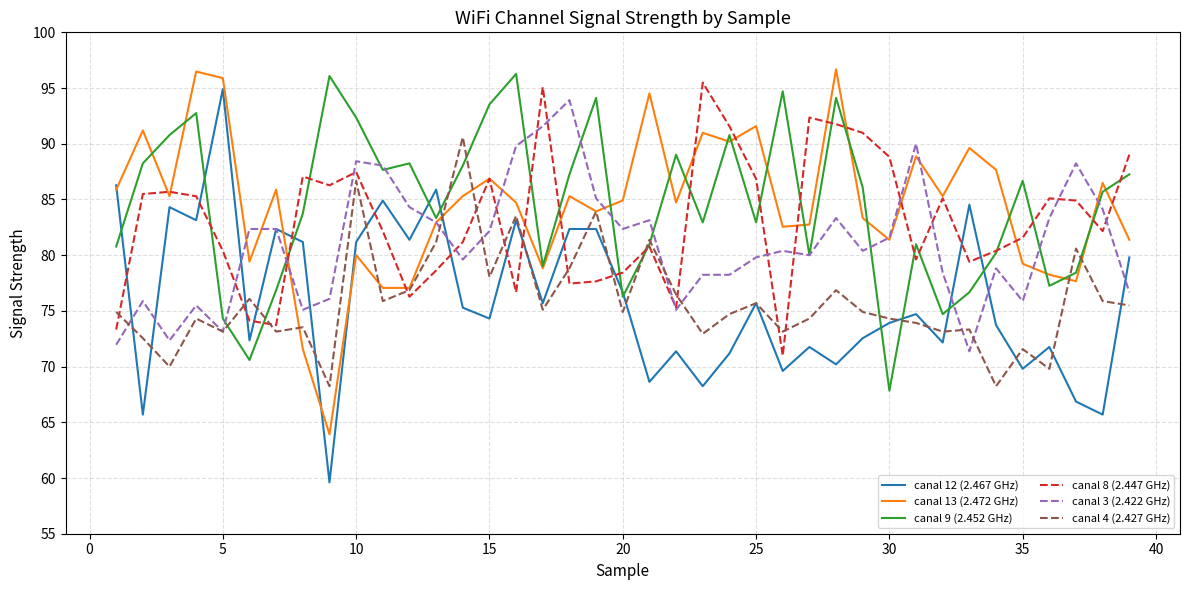

Which series ends up on top after the final intersection of canal 12 (2.467 GHz) and canal 8 (2.447 GHz)?

canal 8 (2.447 GHz)